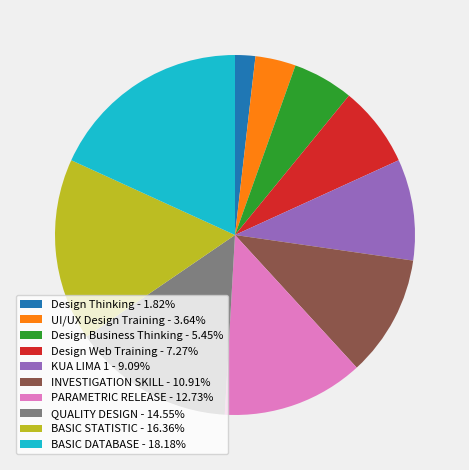

What is the ratio of the value at Design Web Training - 7.27% to the value at Design Thinking - 1.82%?

4.0